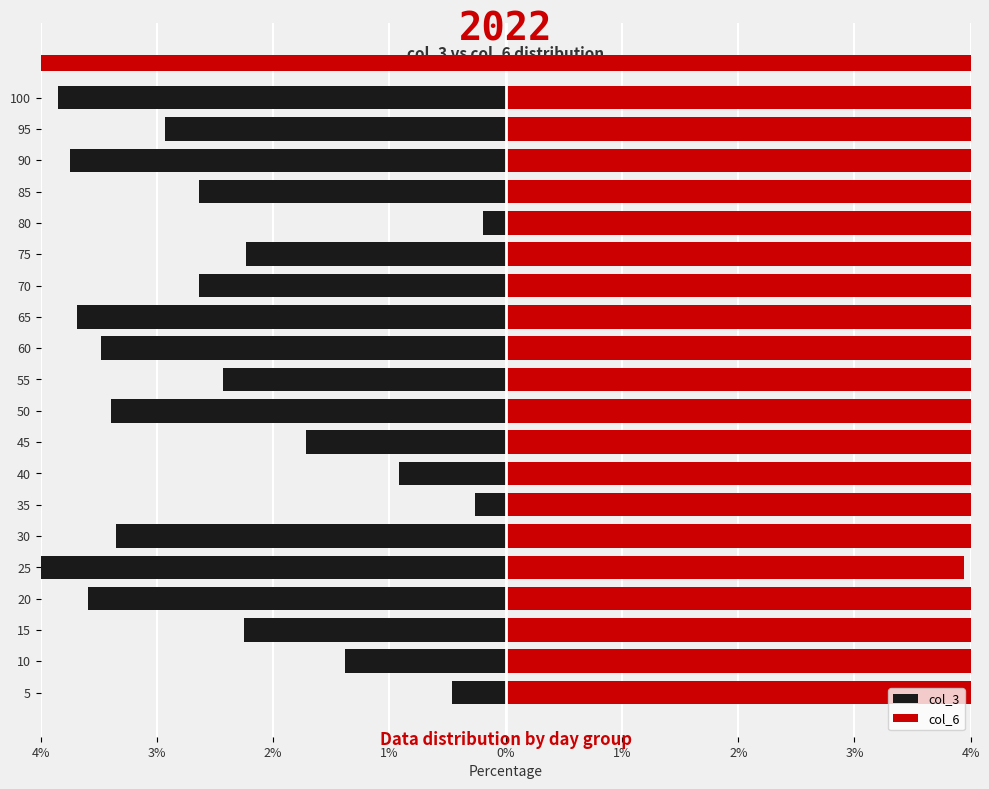

At how many categories does at least one series exceed 0?

20